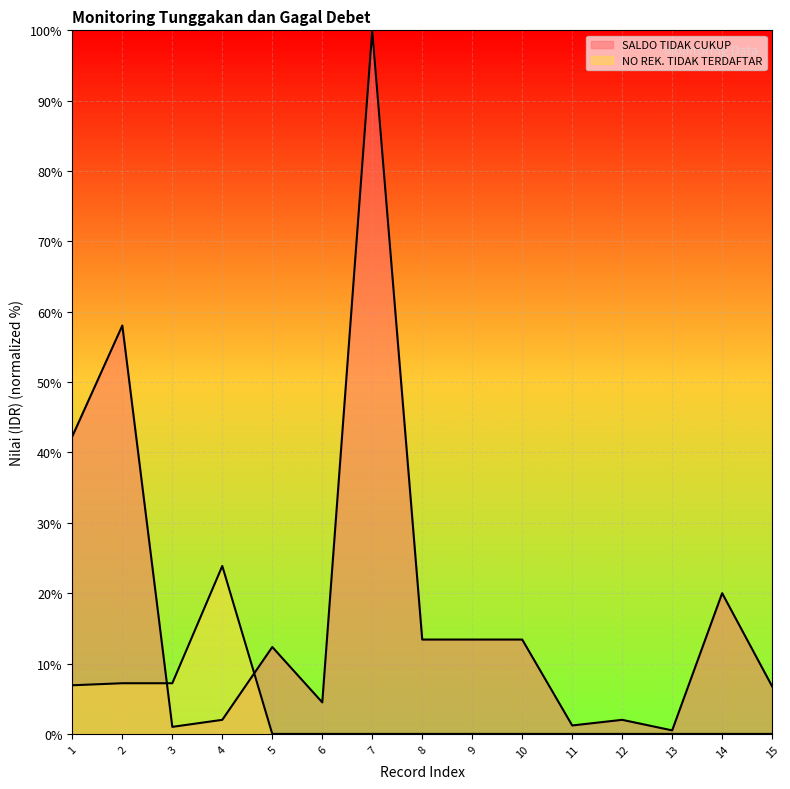

What is the greatest value displayed?

100.0